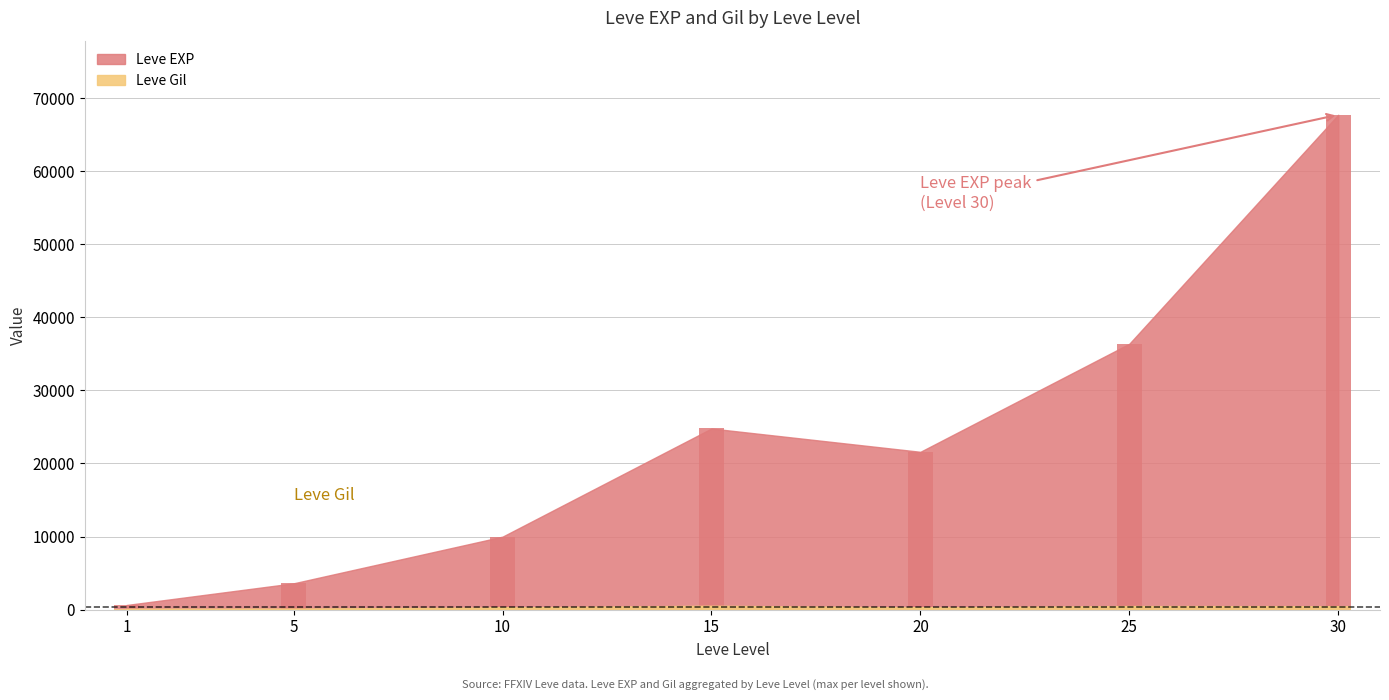

How many values in the Leve Gil series are below 293?

3